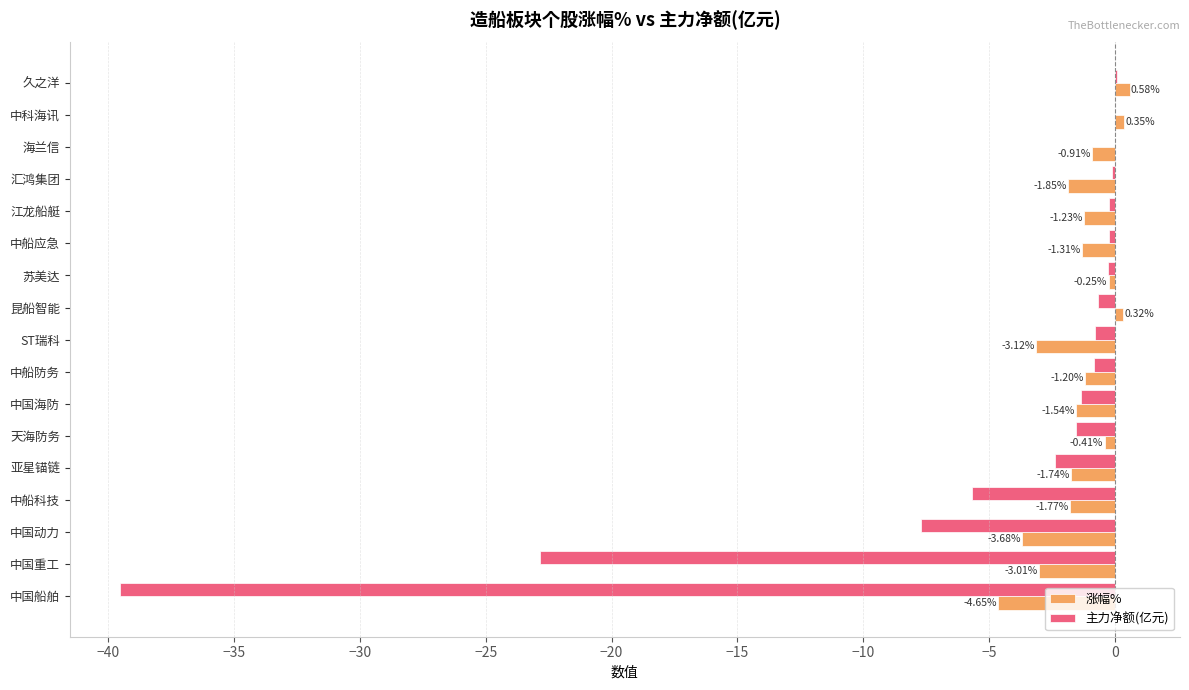

What is the sum of all 涨幅% values?

-25.4